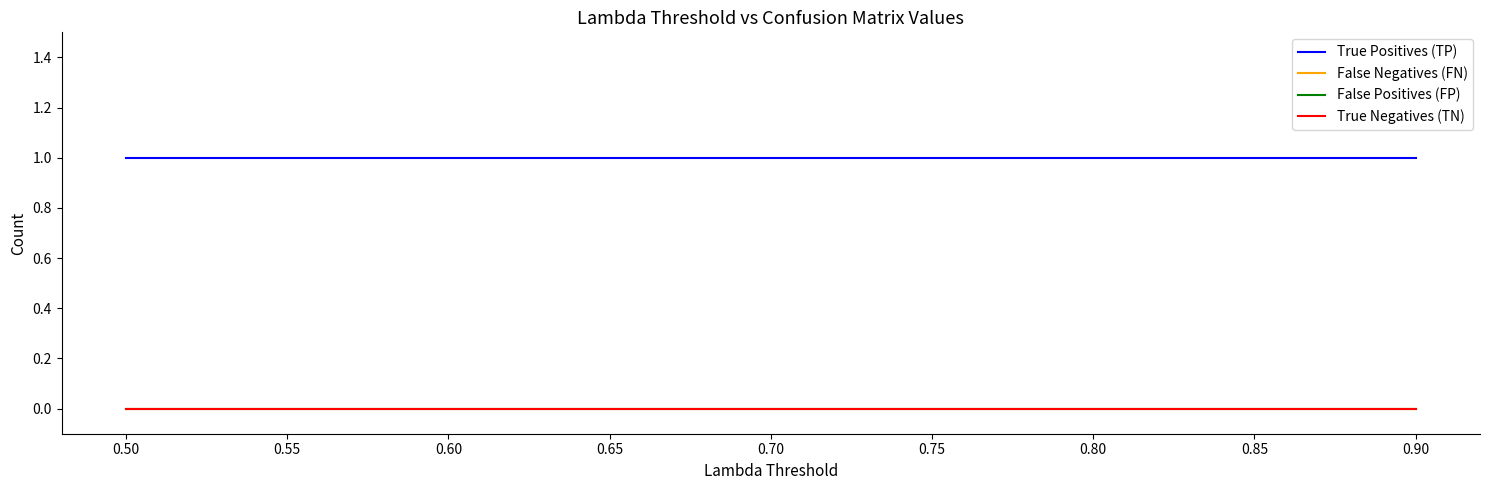

Is this an area chart (filled region under the line)?

No